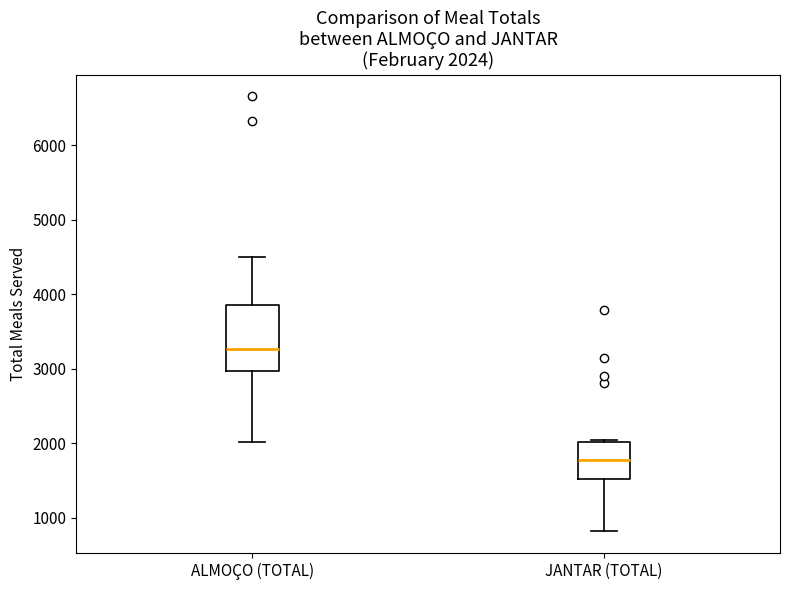

Comparing the boxes themselves (not the whiskers), which one is the tallest?

ALMOÇO (TOTAL)